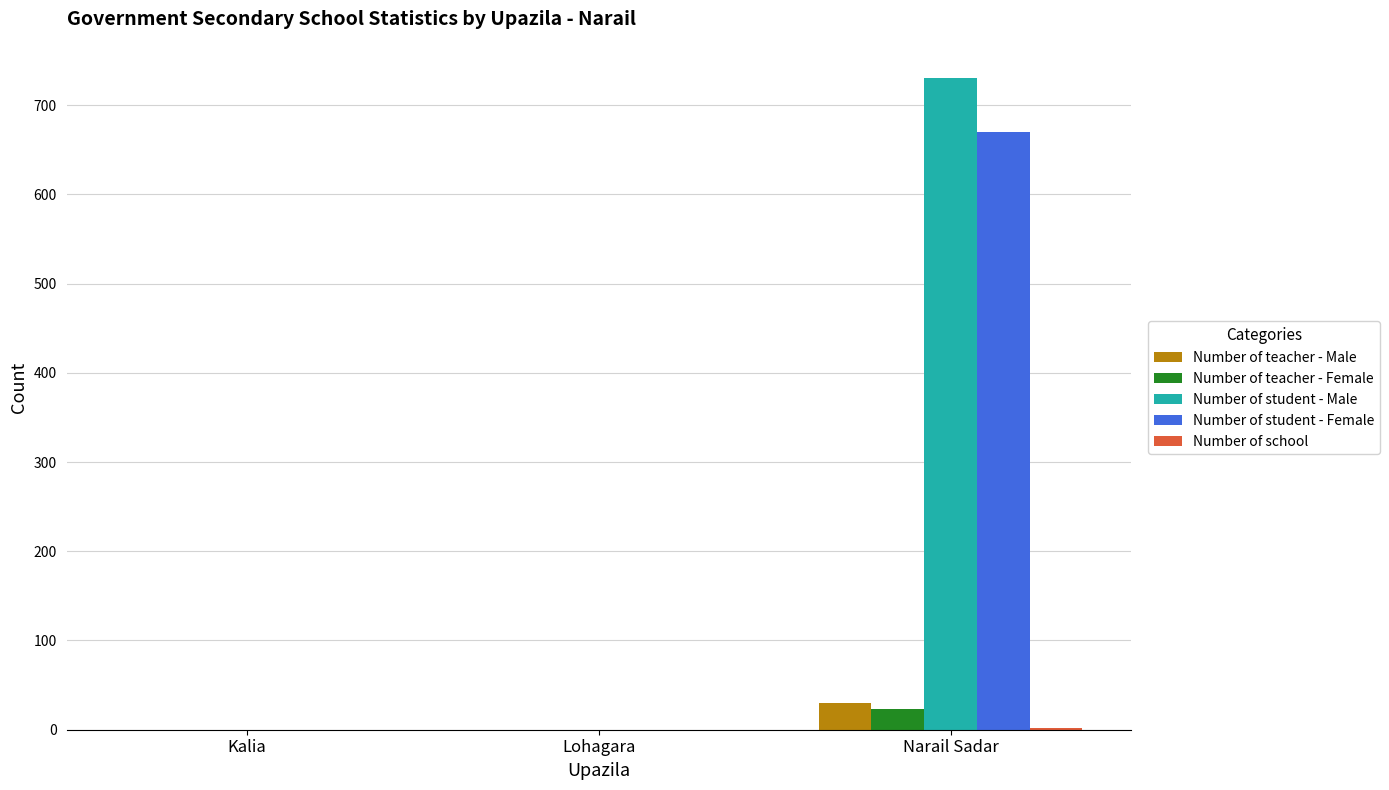

At which category is the sum across all series the highest?

Narail Sadar